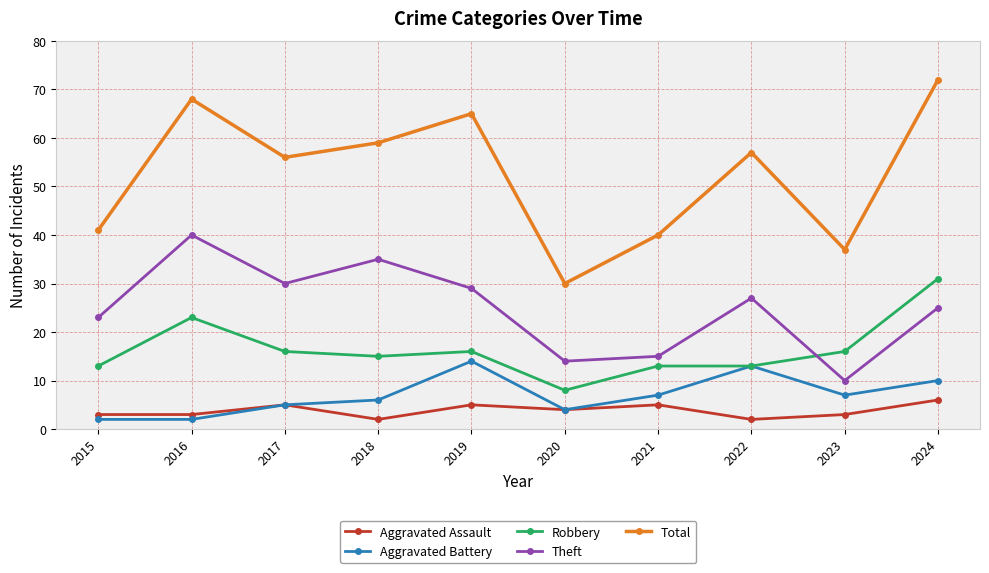

At which label does Aggravated Battery first exceed 7?

2019